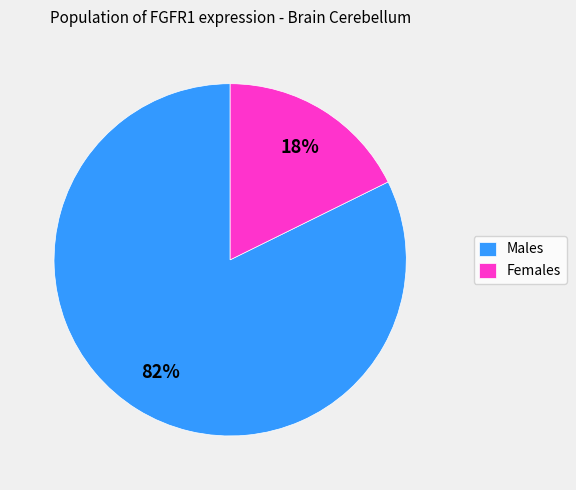

How many slices are in this pie chart?

2